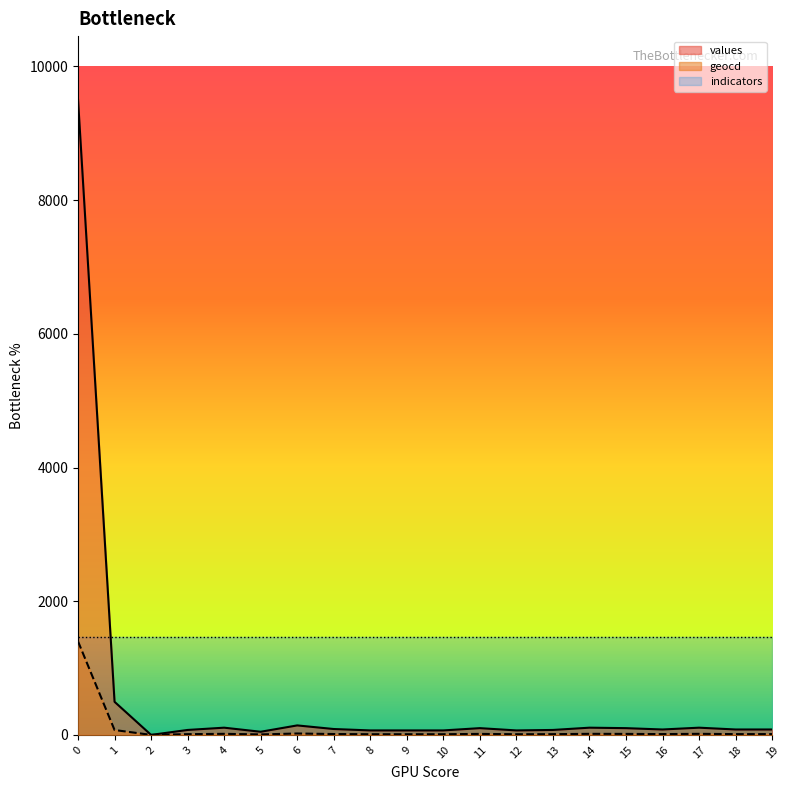

What is the maximum value shown in the chart?

9504